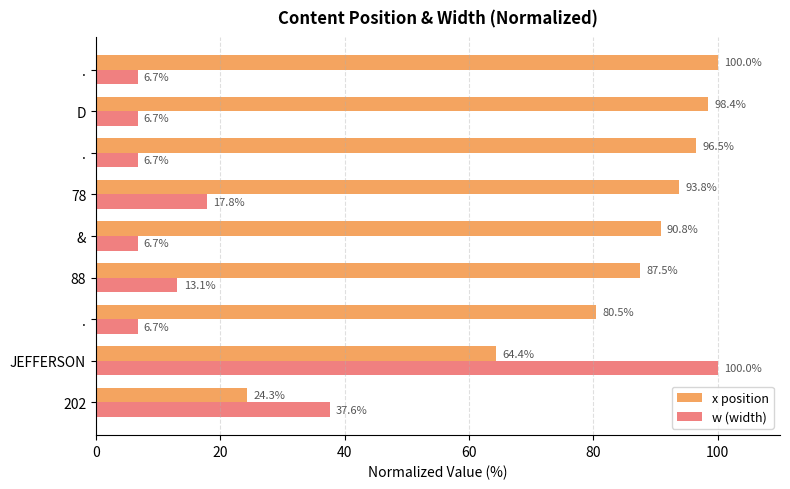

How many series are shown in this chart?

2